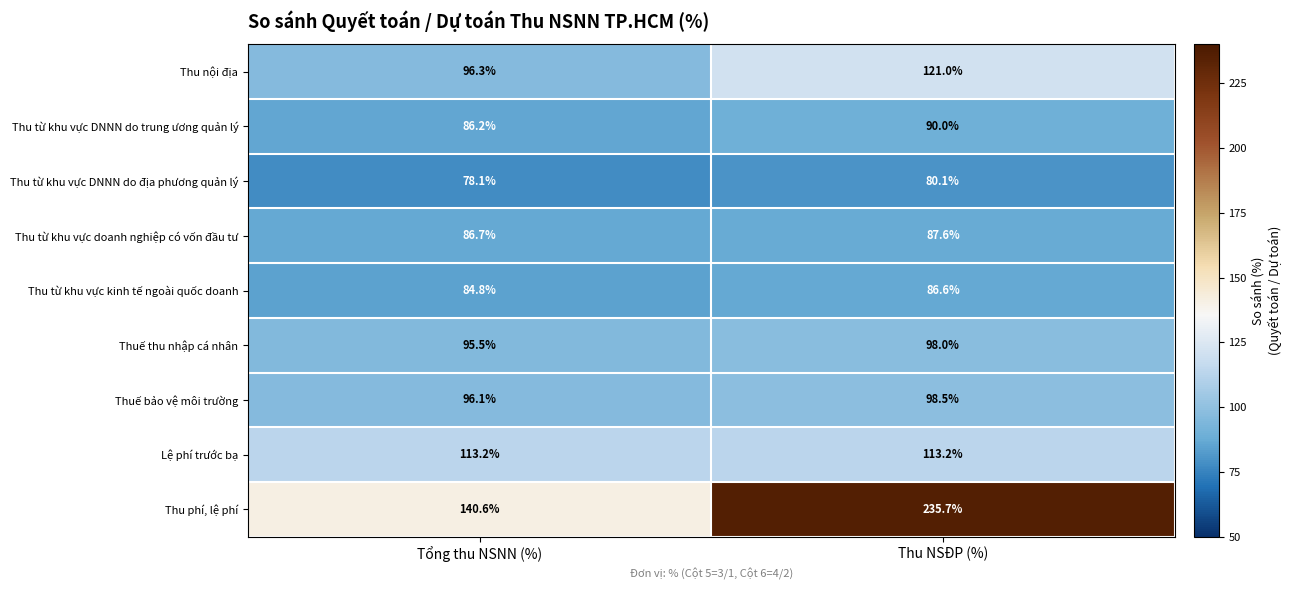

Is it true that Thu từ khu vực DNNN do địa phương quản lý equals 78.1 at Tổng thu NSNN (%)?

True